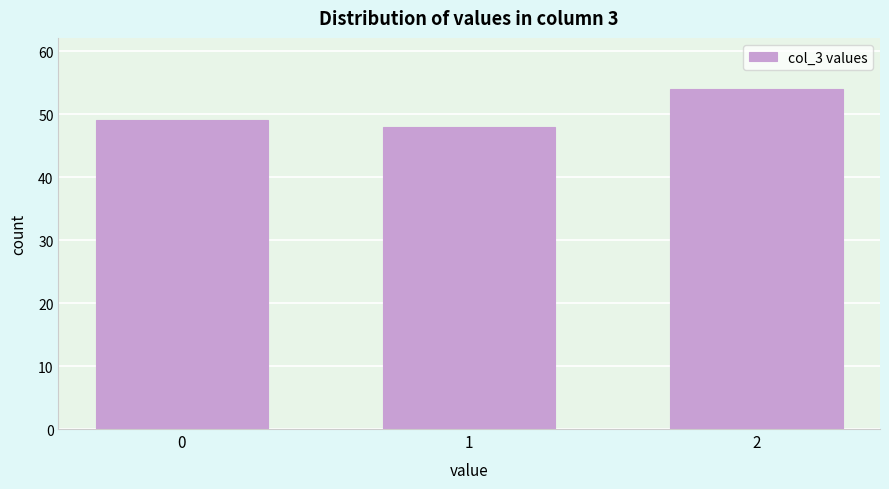

Reading left to right, what are all the values shown in this chart?

49	48	54